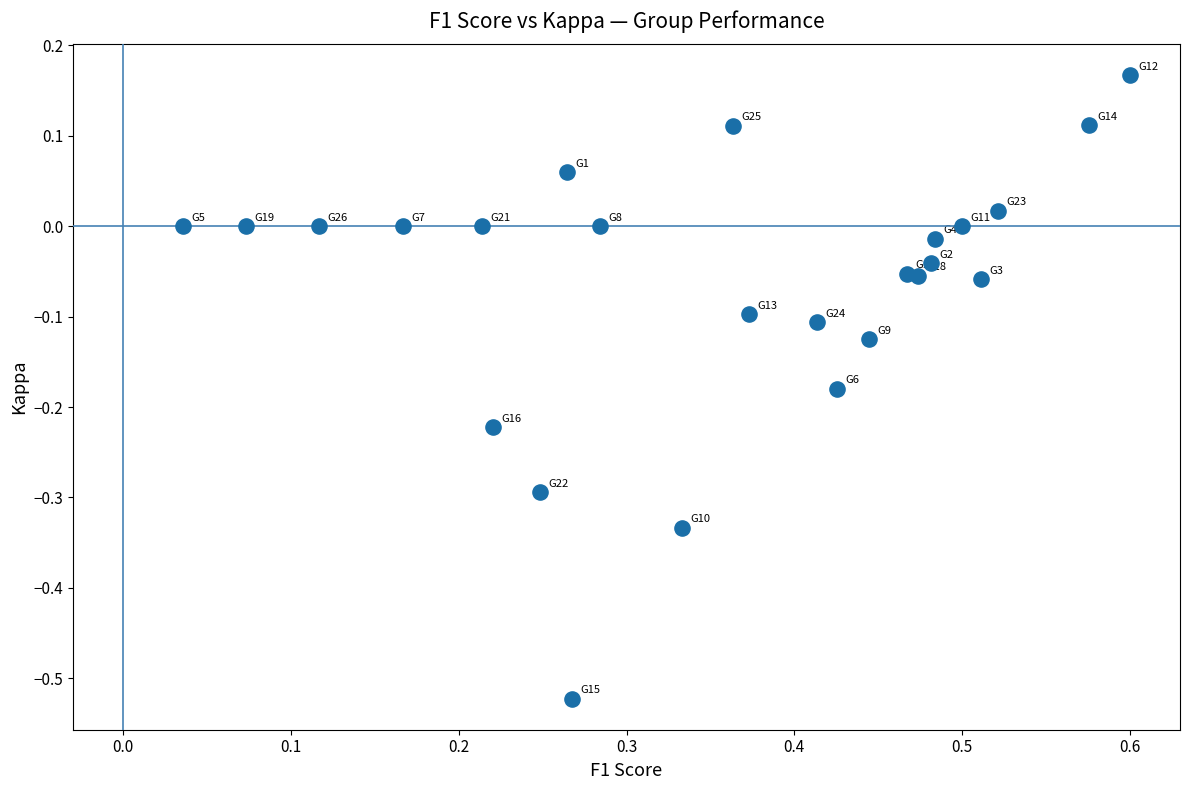

What is the range of Y values (max minus min)?

0.7